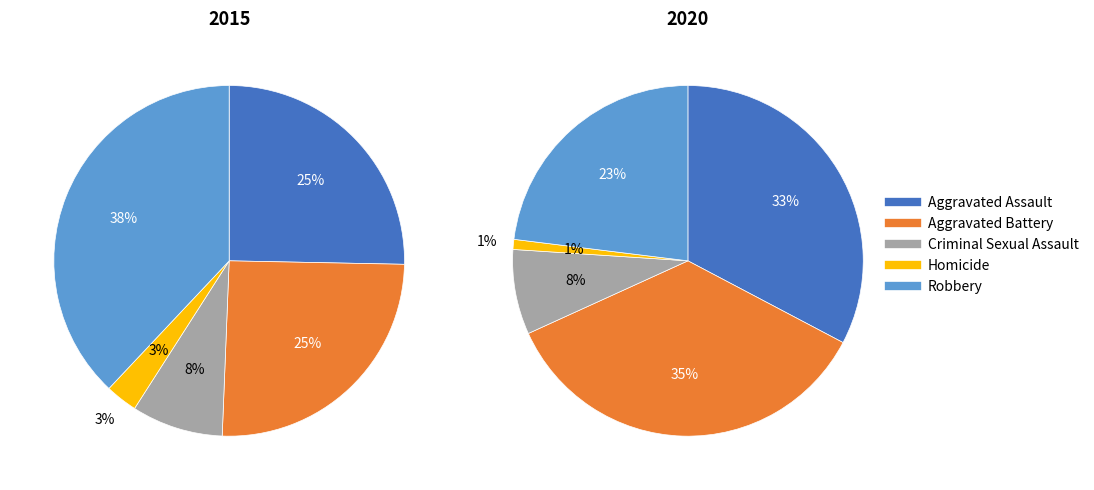

To the nearest percent, what is the difference between the largest and smallest slice percentages?

35%